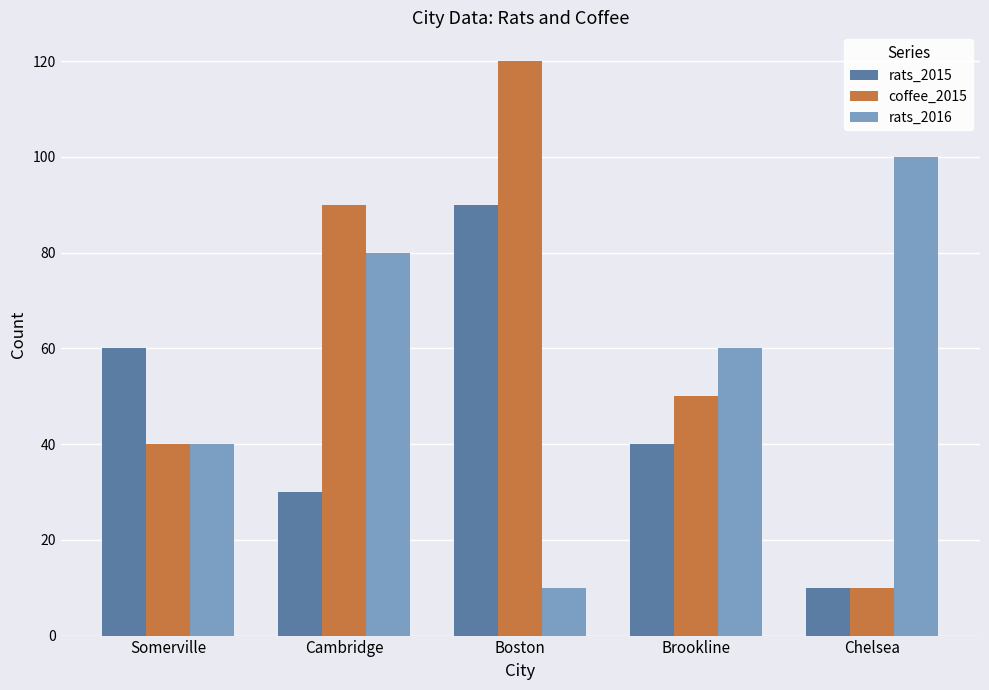

What is the minimum value for coffee_2015?

10